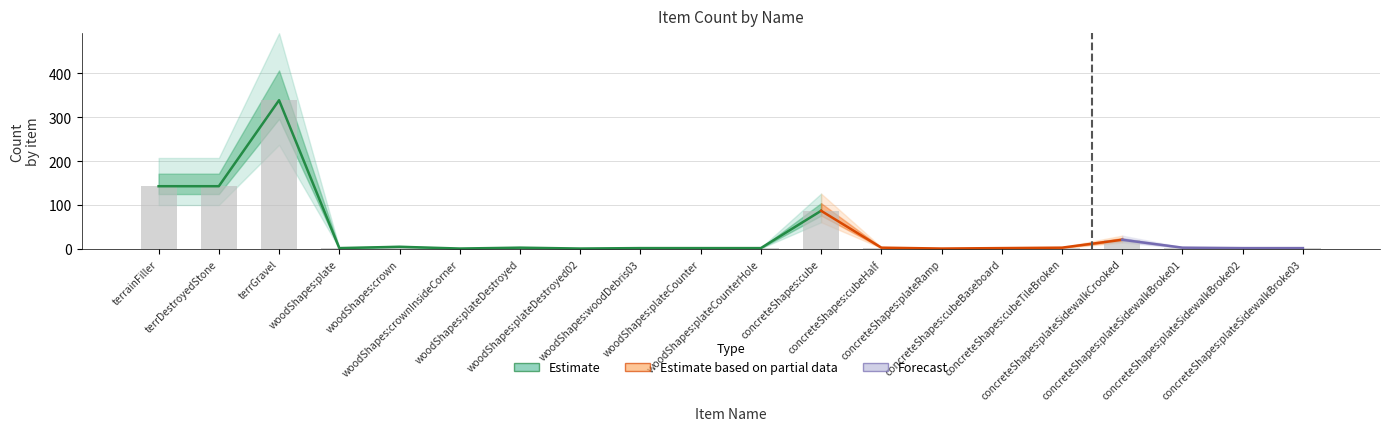

What is the maximum value shown in the chart?

339